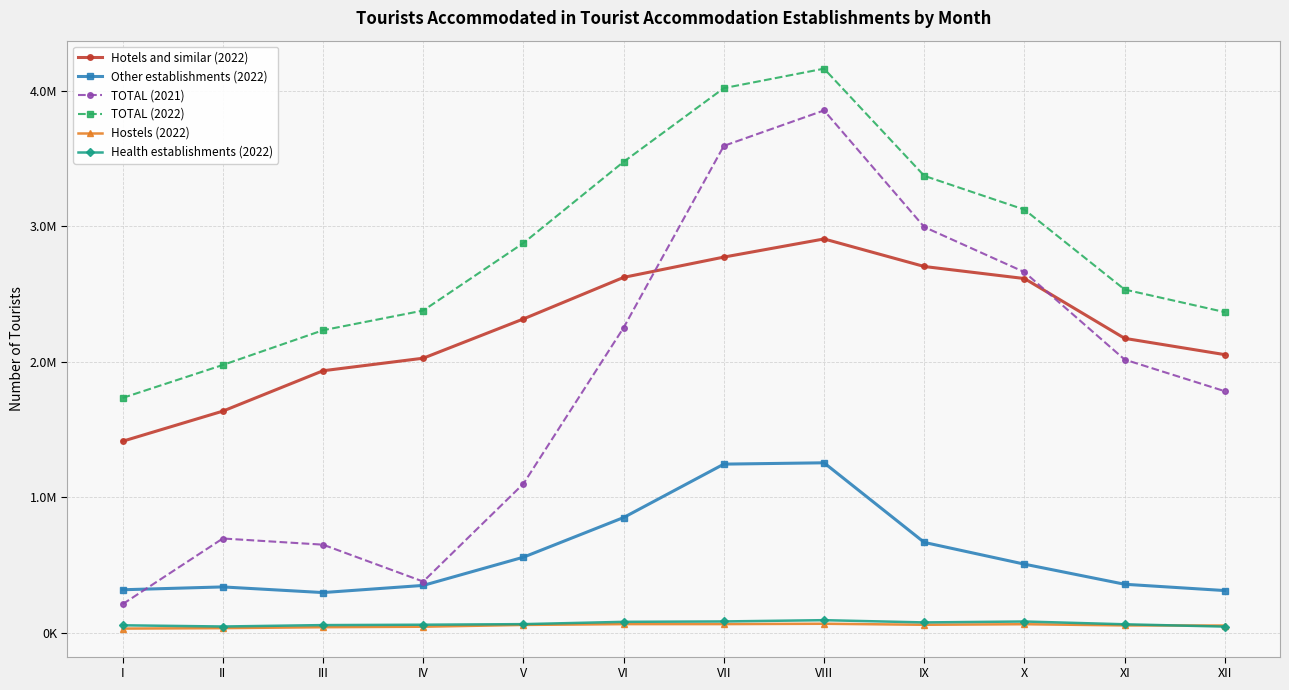

Which series changed the most between VIII and X?

TOTAL (2021)